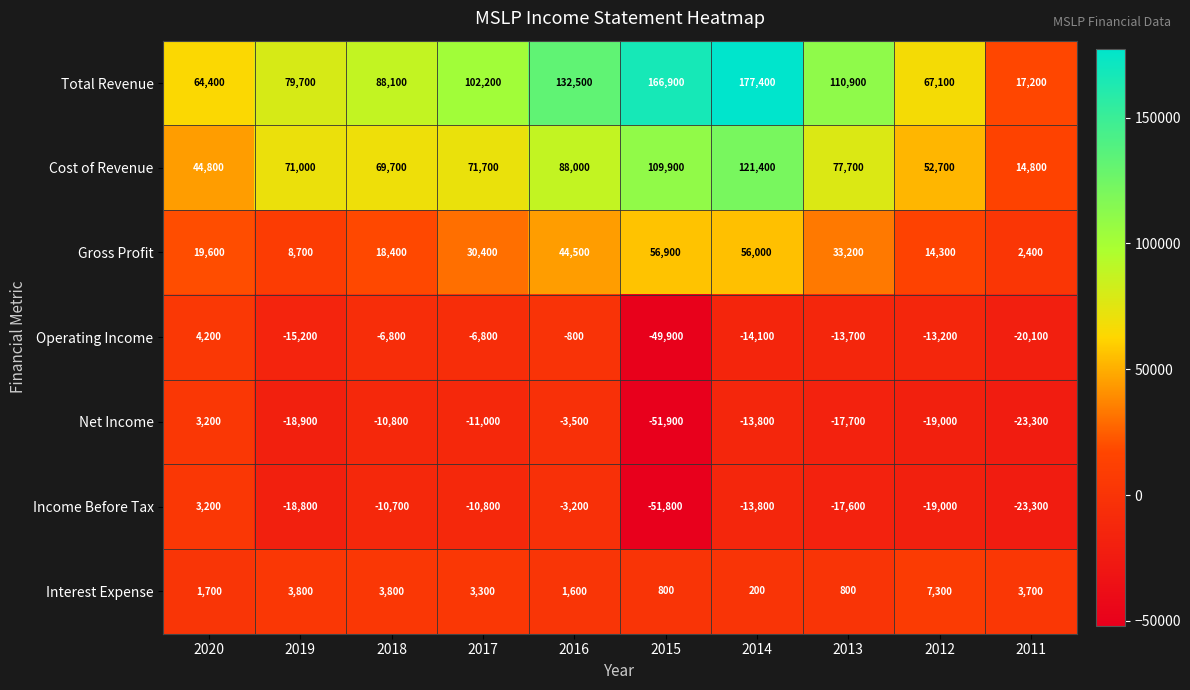

Rank the series at 2017 from highest to lowest value.

Total Revenue, Cost of Revenue, Gross Profit, Interest Expense, Operating Income, Income Before Tax, Net Income